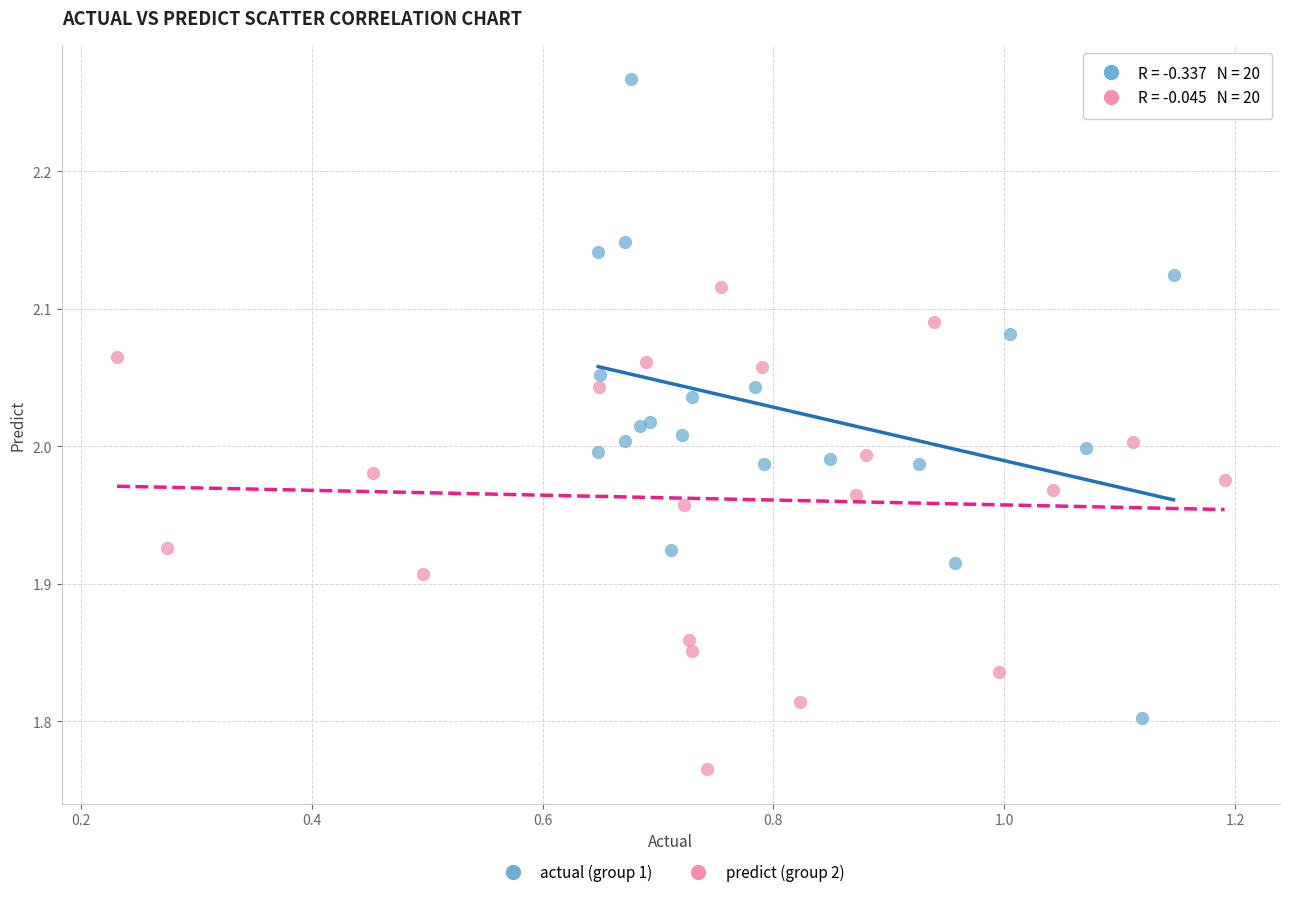

Which series contains the highest Y value?

actual (group 1)